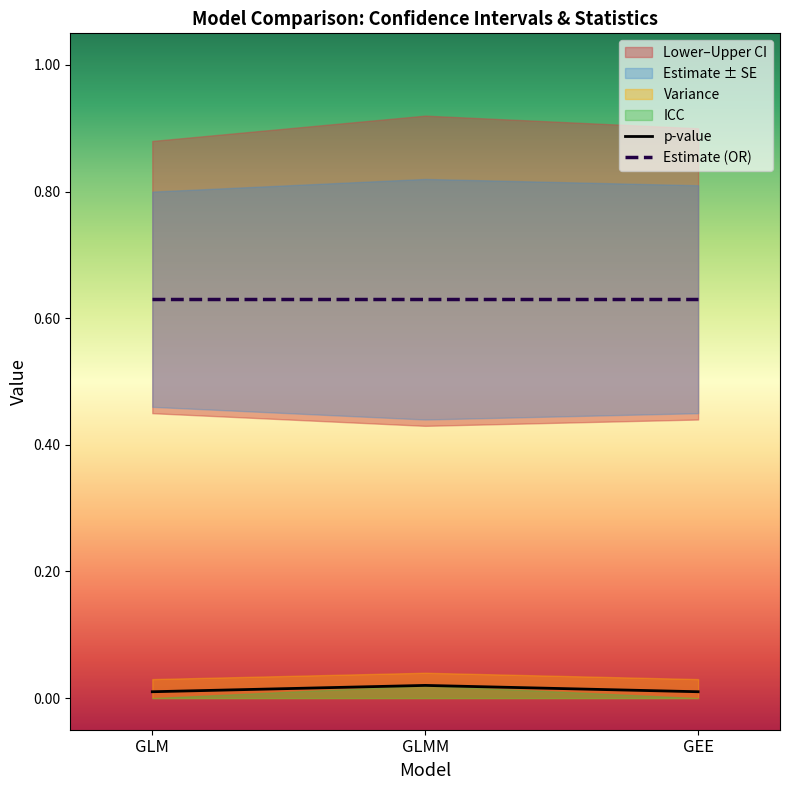

Reading left to right, what are all the values shown in this chart?

p-value: 0.0	0.0	0.0
Estimate (OR): 0.6	0.6	0.6